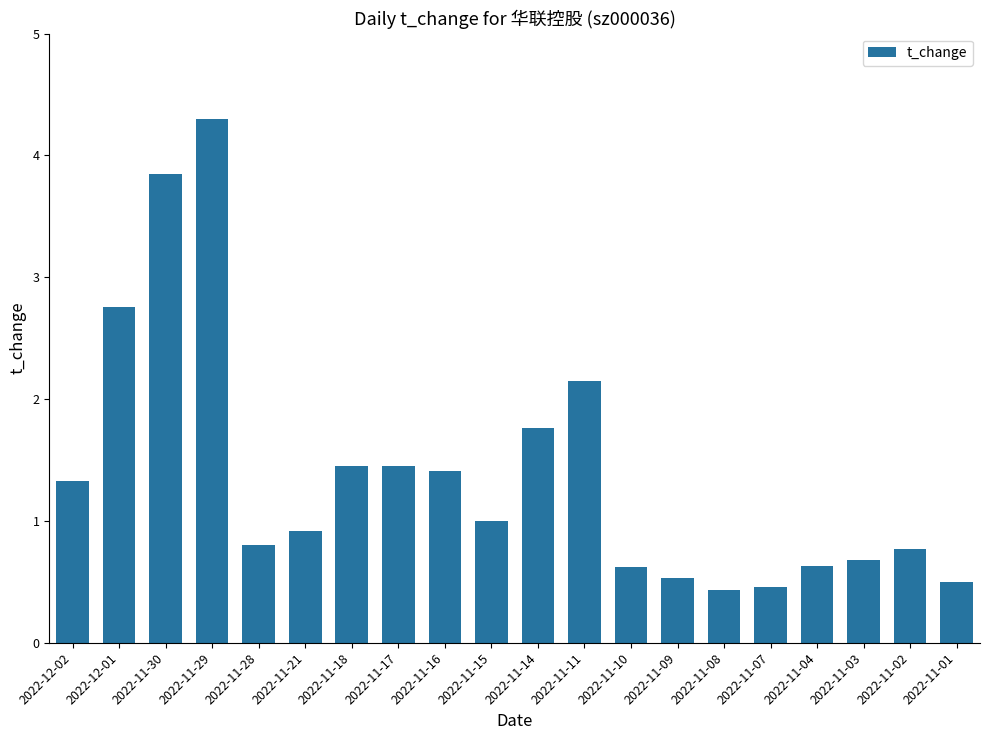

What is the label of the 13th bar from the left?

2022-11-10